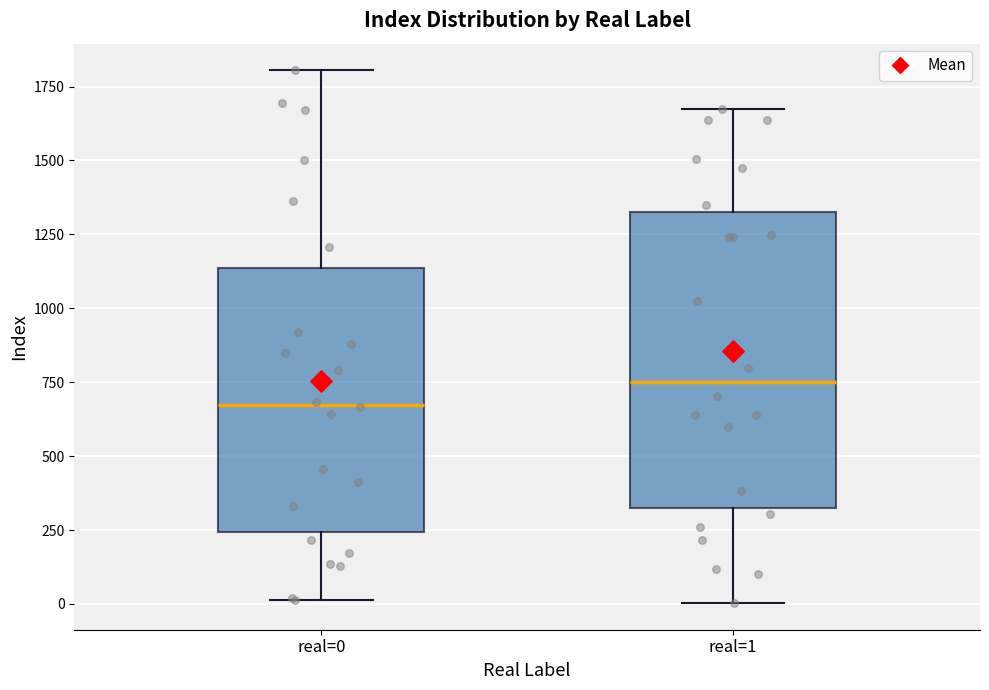

Which box's median line is the lowest?

real=0